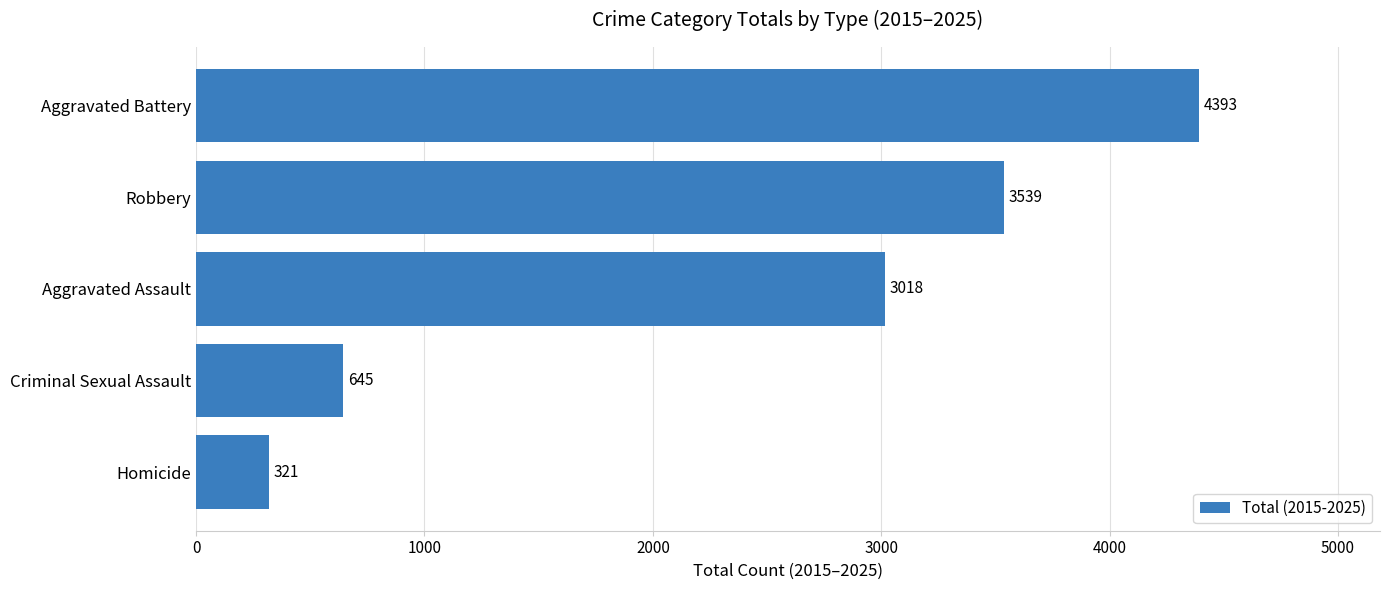

What is the average value?

2383